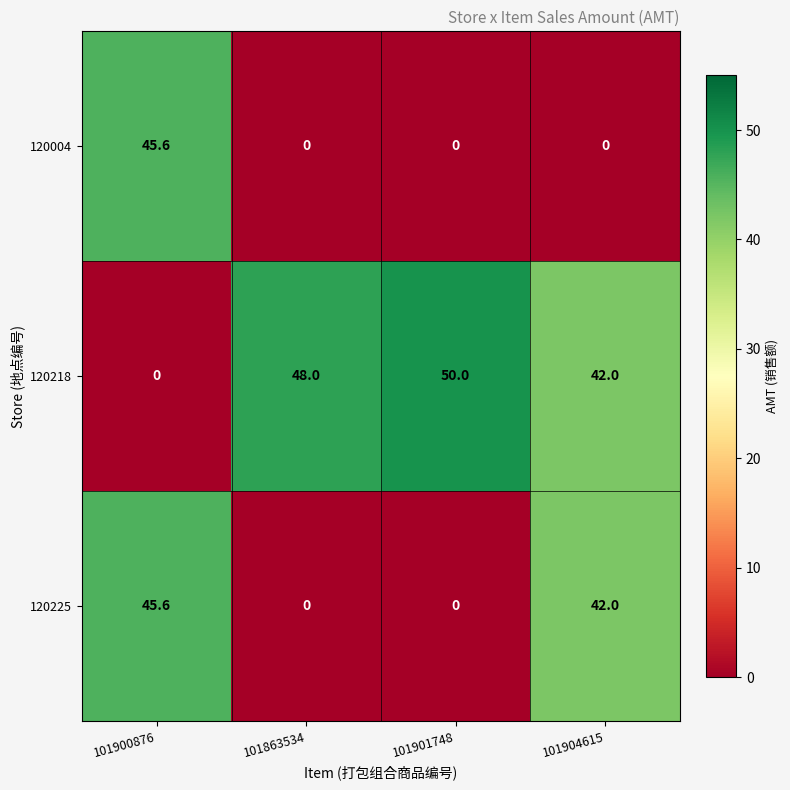

Rank the series by their average value, from highest to lowest.

120218, 120225, 120004